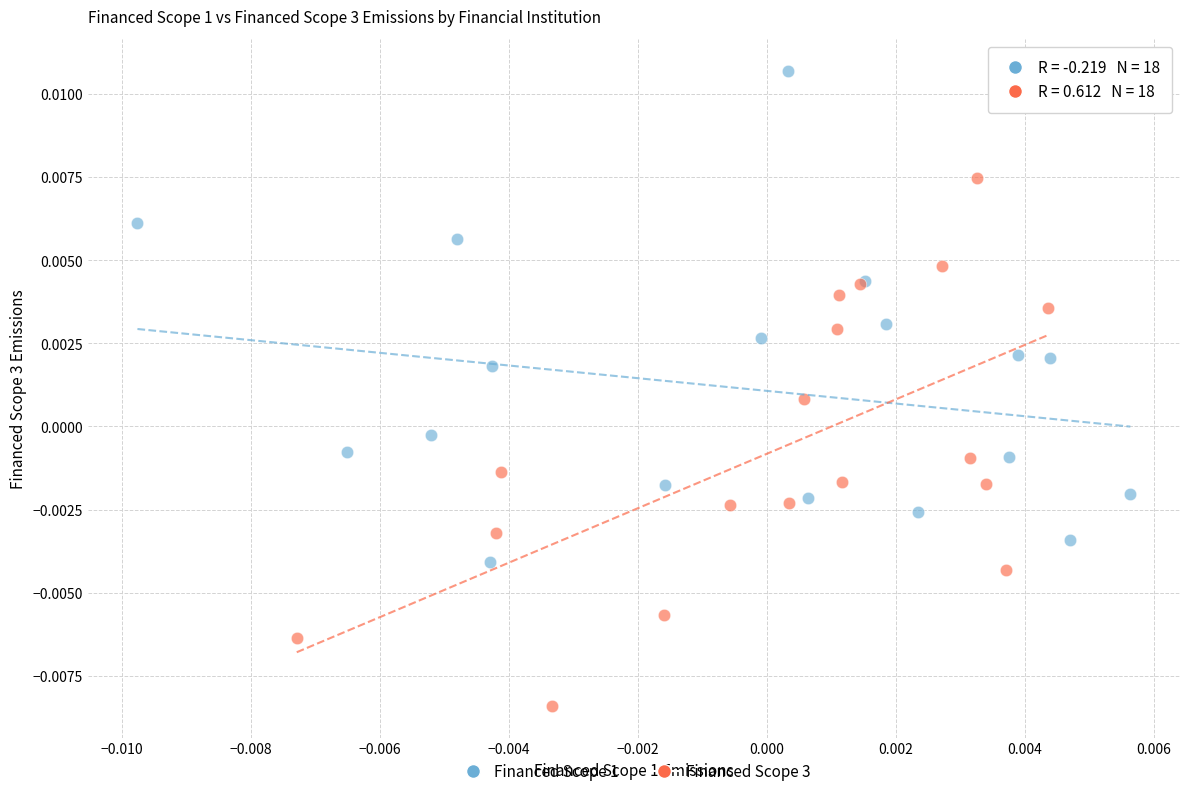

What are all the series names shown in the legend?

Financed Scope 1, Financed Scope 3